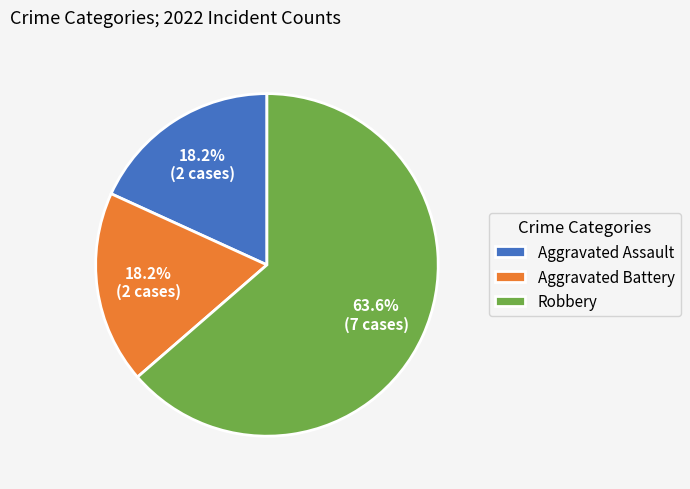

To the nearest percent, what is the combined percentage of Aggravated Battery and Aggravated Assault?

36%